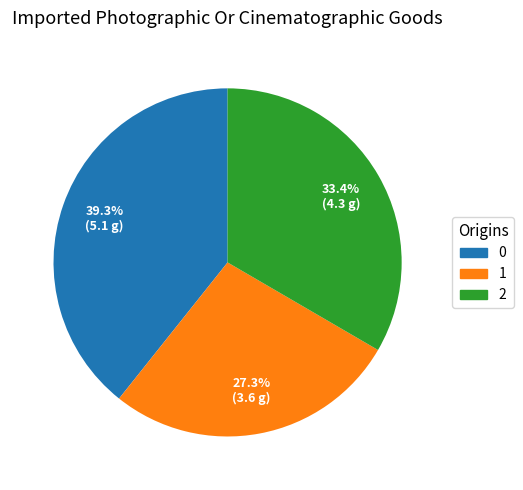

Does any single category account for the majority?

No